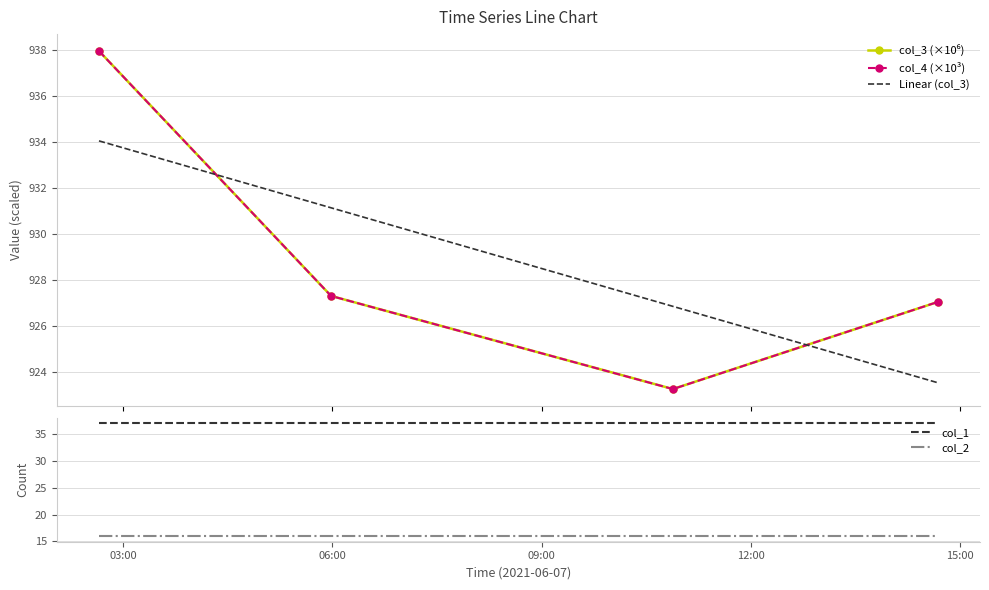

What is the lowest value of the Linear (col_3) series?

923.5